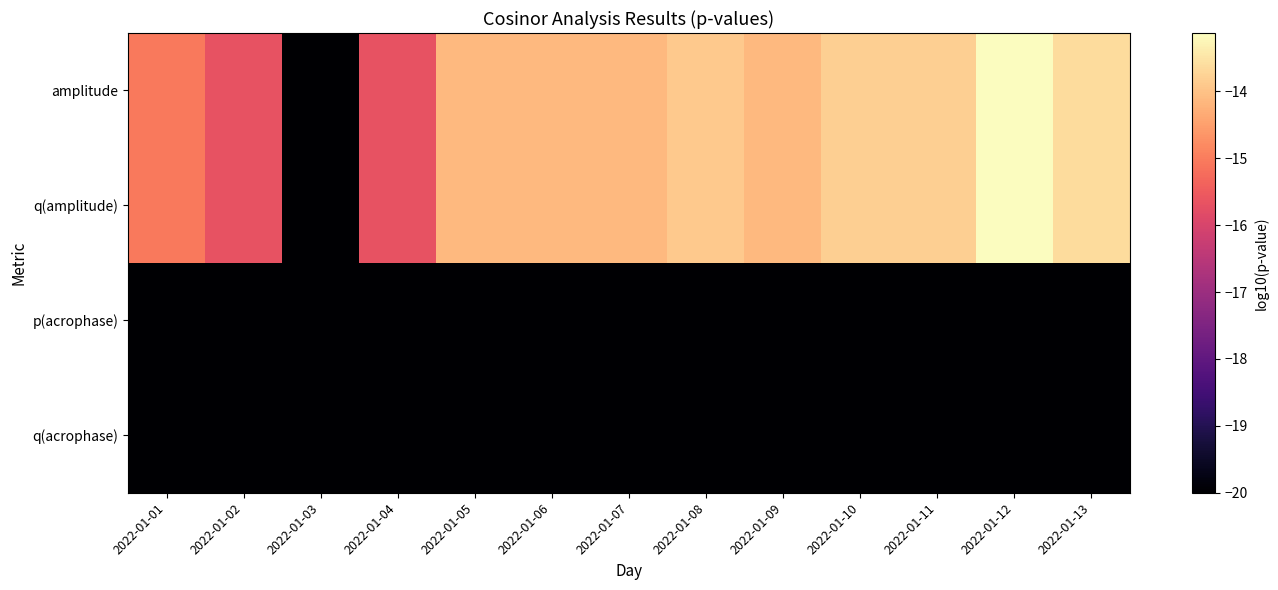

Reading left to right, list all the values displayed in this chart.

amplitude: 2022-01-01=-15.1	2022-01-02=-15.7	2022-01-03=-20.0	2022-01-04=-15.7	2022-01-05=-14.1	2022-01-06=-14.1	2022-01-07=-14.1	2022-01-08=-13.9	2022-01-09=-14.1	2022-01-10=-13.8	2022-01-11=-13.8	2022-01-12=-13.1	2022-01-13=-13.6
q(amplitude): 2022-01-01=-15.1	2022-01-02=-15.7	2022-01-03=-20.0	2022-01-04=-15.7	2022-01-05=-14.1	2022-01-06=-14.1	2022-01-07=-14.1	2022-01-08=-13.9	2022-01-09=-14.1	2022-01-10=-13.8	2022-01-11=-13.8	2022-01-12=-13.1	2022-01-13=-13.6
p(acrophase): 2022-01-01=-20.0	2022-01-02=-20.0	2022-01-03=-20.0	2022-01-04=-20.0	2022-01-05=-20.0	2022-01-06=-20.0	2022-01-07=-20.0	2022-01-08=-20.0	2022-01-09=-20.0	2022-01-10=-20.0	2022-01-11=-20.0	2022-01-12=-20.0	2022-01-13=-20.0
q(acrophase): 2022-01-01=-20.0	2022-01-02=-20.0	2022-01-03=-20.0	2022-01-04=-20.0	2022-01-05=-20.0	2022-01-06=-20.0	2022-01-07=-20.0	2022-01-08=-20.0	2022-01-09=-20.0	2022-01-10=-20.0	2022-01-11=-20.0	2022-01-12=-20.0	2022-01-13=-20.0